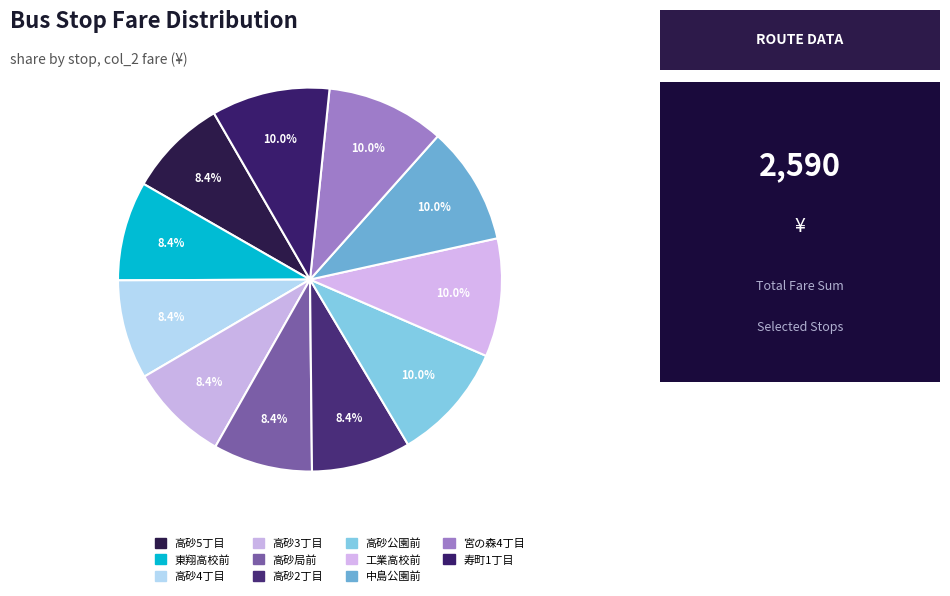

How many slices are in this pie chart?

11